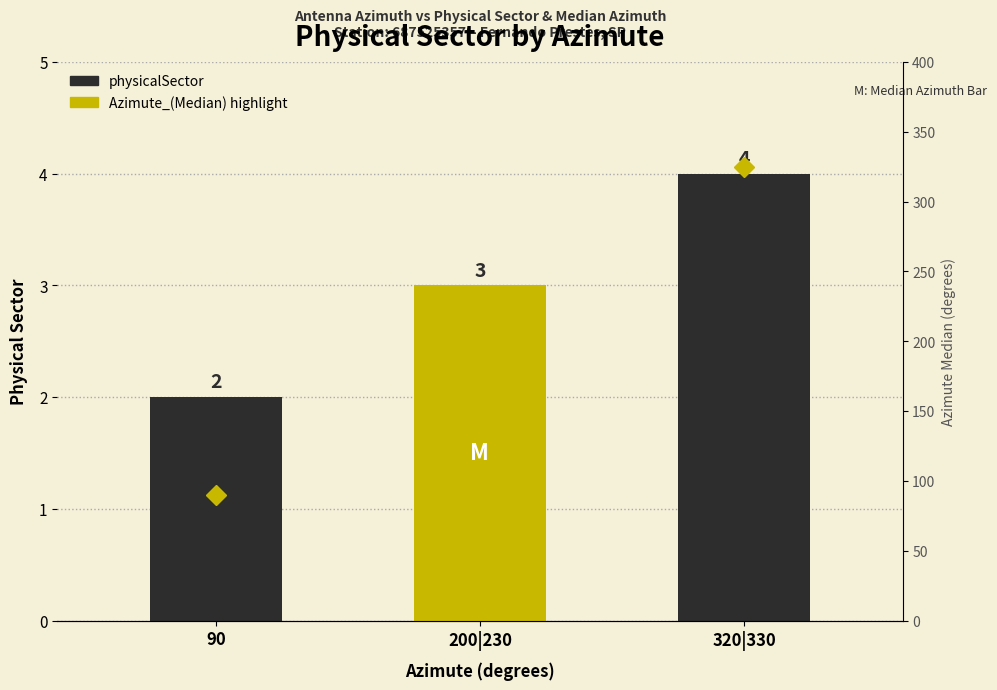

What are all the series names shown in the legend?

physicalSector, Azimute_(Median)